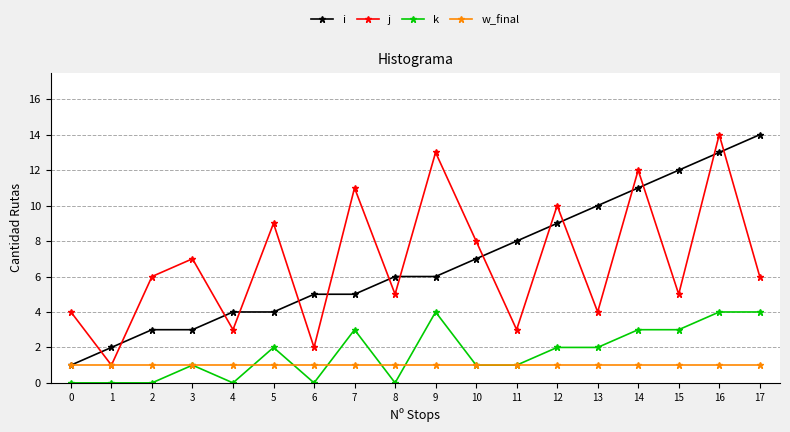

Which series changed the most between 6 and 17?

i